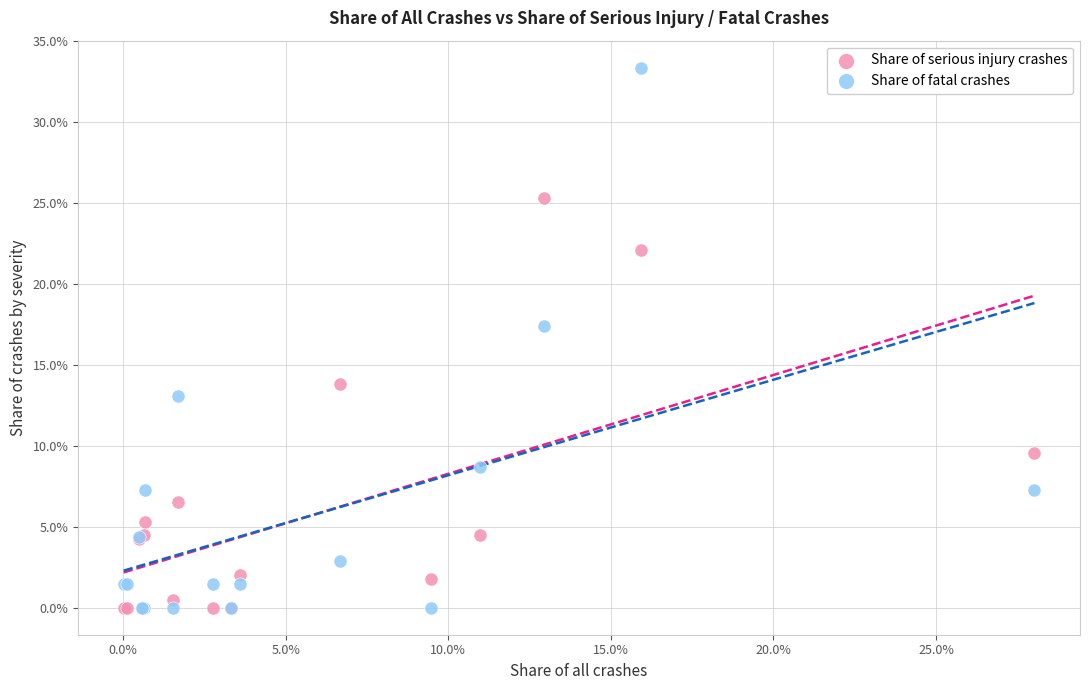

Which series reaches the maximum Y coordinate?

Share of fatal crashes